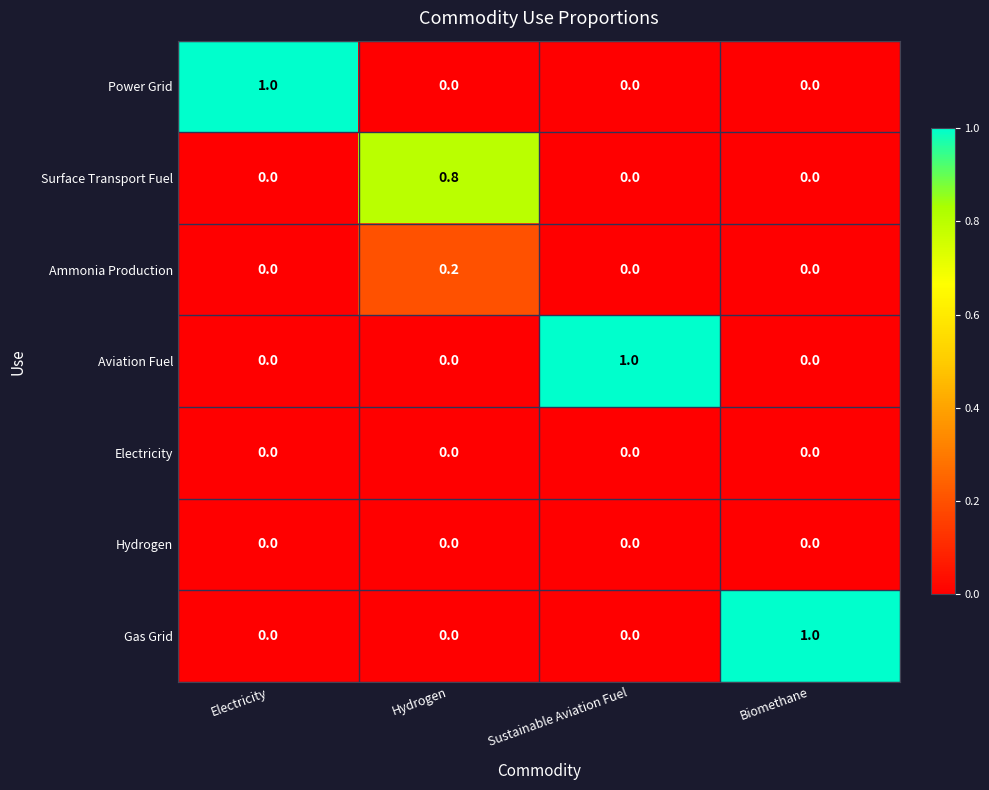

Which series changed the most between Hydrogen and Sustainable Aviation Fuel?

Aviation Fuel